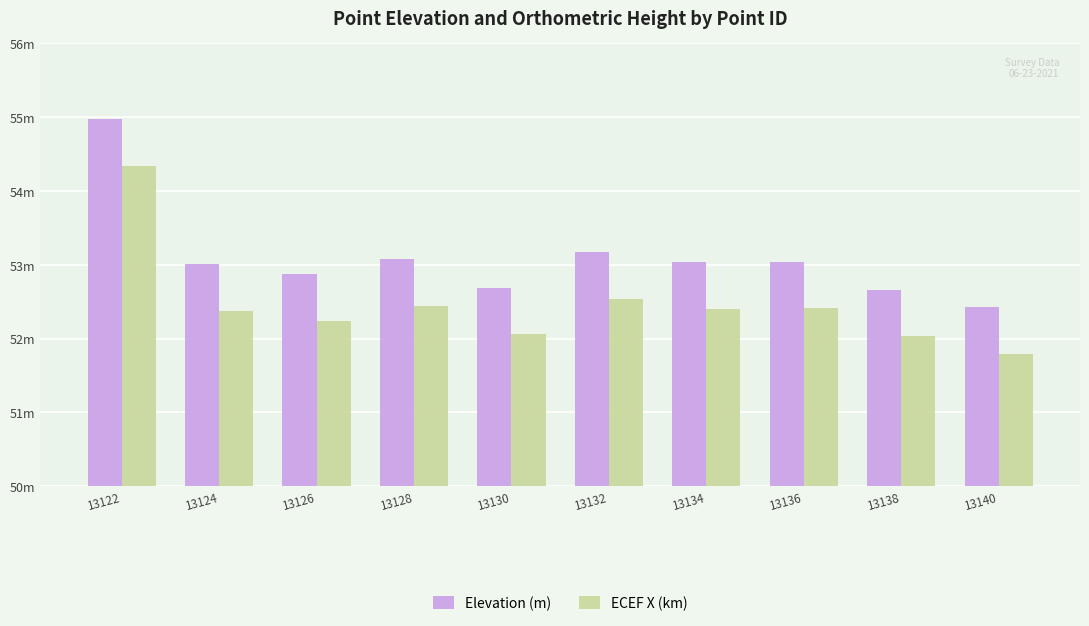

What are all the series names shown in the legend?

Elevation (m), ECEF X (km)